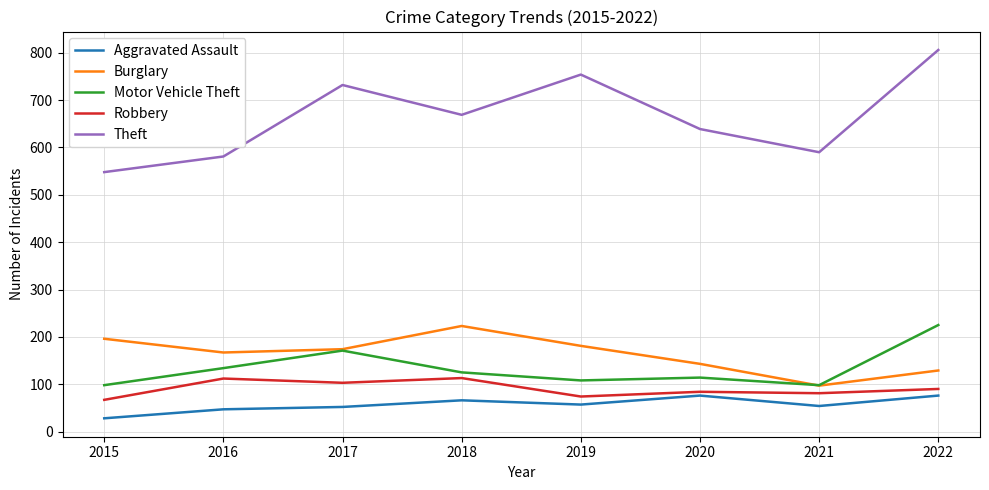

The Robbery series shows 128 at 2019. True or false?

False